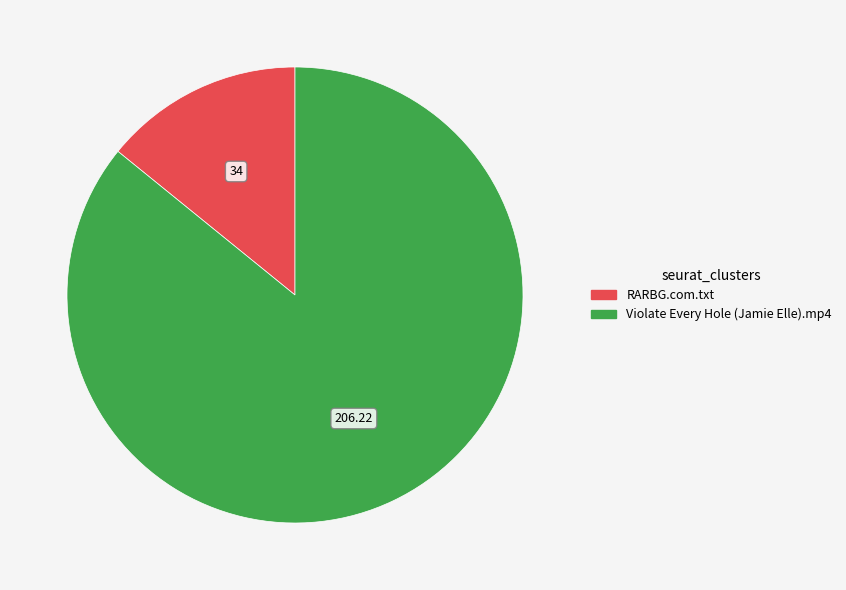

Do RARBG.com.txt and Violate Every Hole (Jamie Elle).mp4 together represent more than half of the pie?

Yes